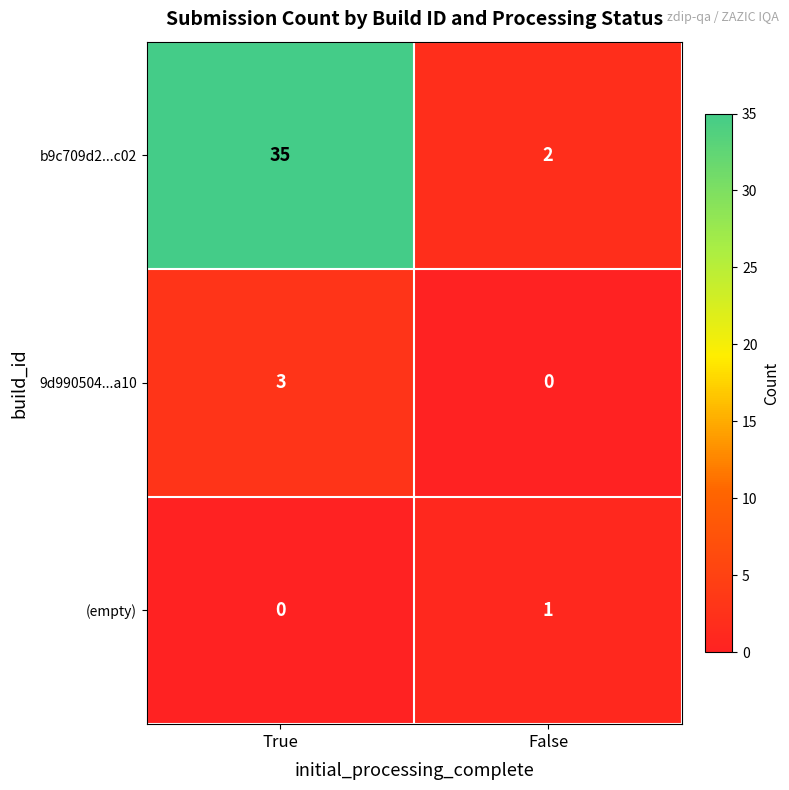

Which series has the largest range (max minus min)?

b9c709d2...c02